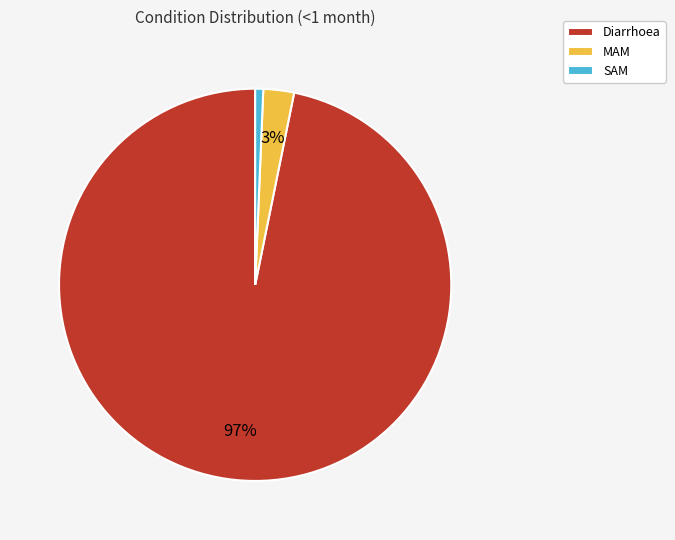

Is it true that SAM is 7% of the pie?

False